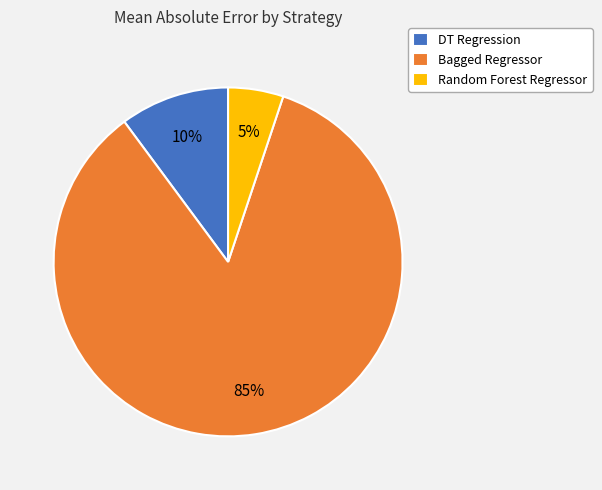

Which slice is the smallest?

Random Forest Regressor